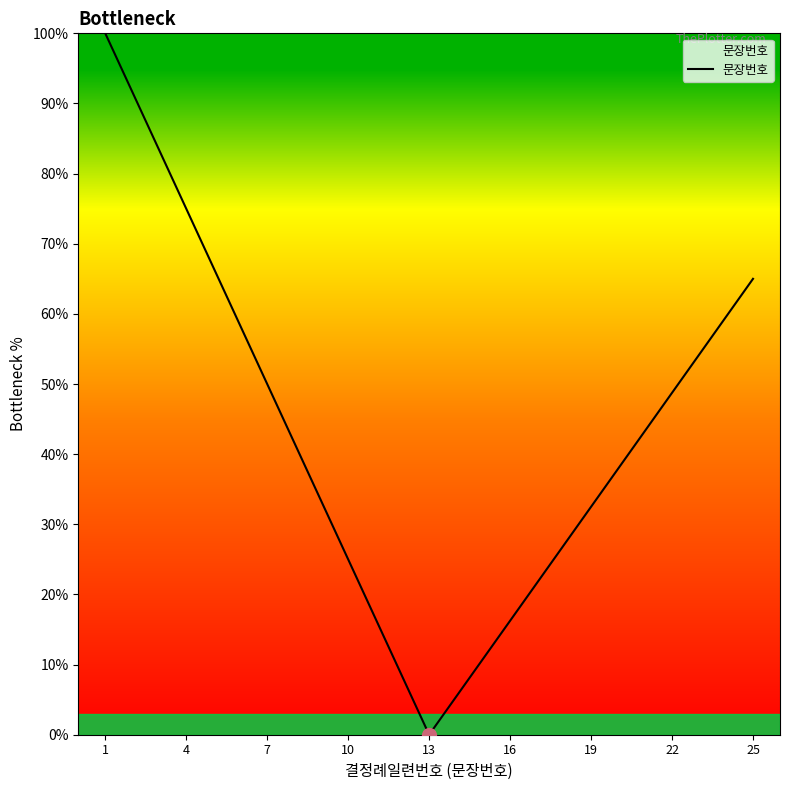

What is the average value?

42.9